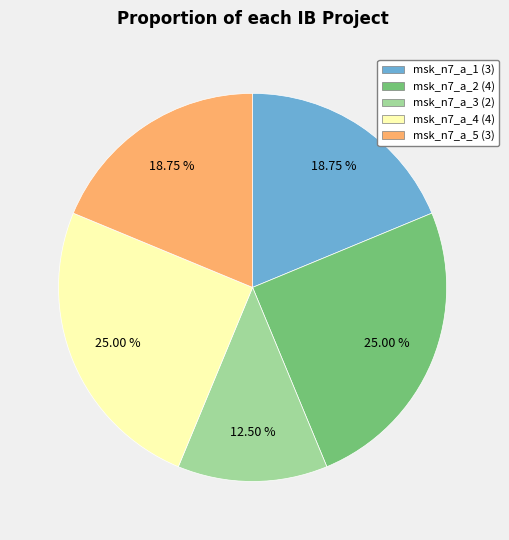

To the nearest percent, what is the average slice percentage?

20%